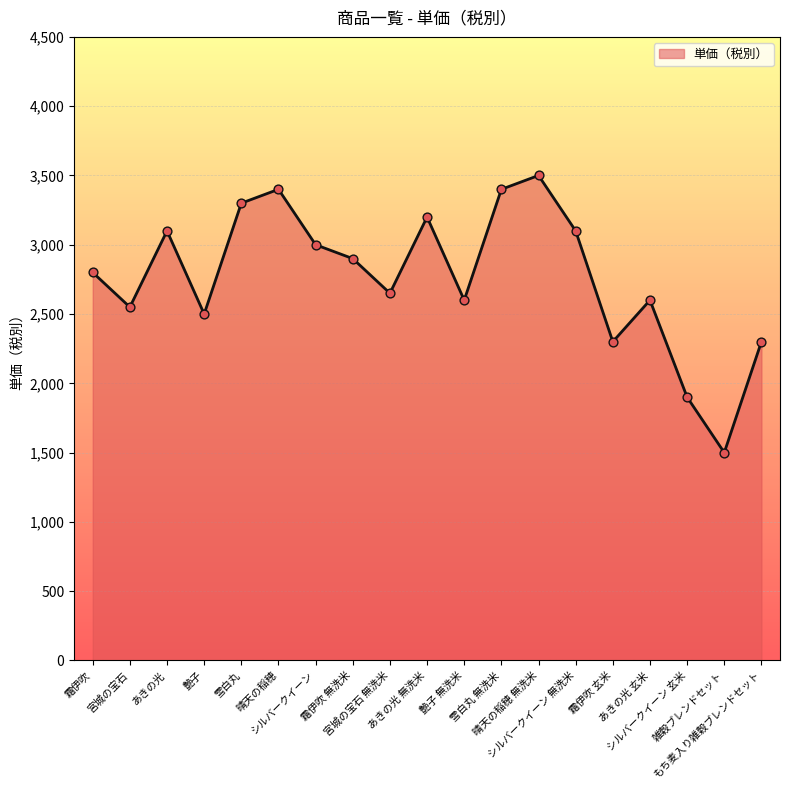

Approximately how many times larger is the value at あきの光 無洗米 compared to あきの光?

1.0